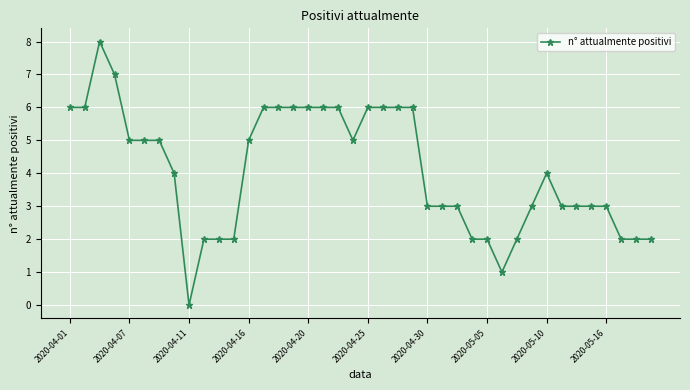

What is the difference between the maximum and minimum values?

8